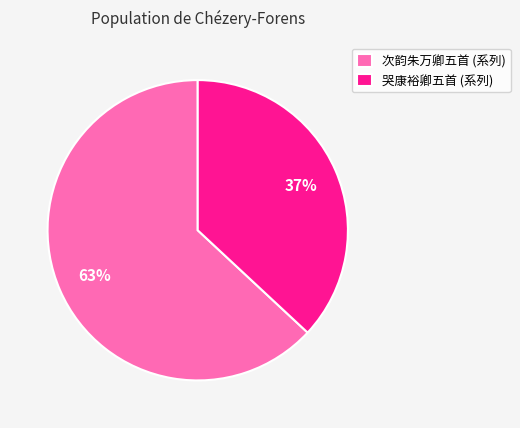

Rank the categories by value from lowest to highest.

哭康裕卿五首 (系列), 次韵朱万卿五首 (系列)